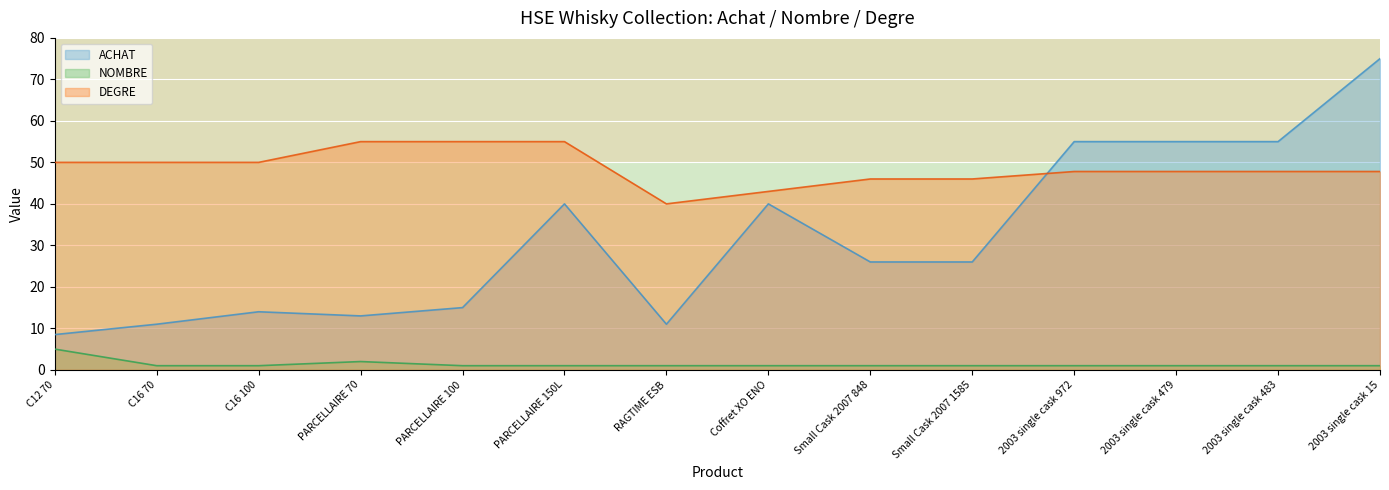

What is the sum of all DEGRE values?

681.2